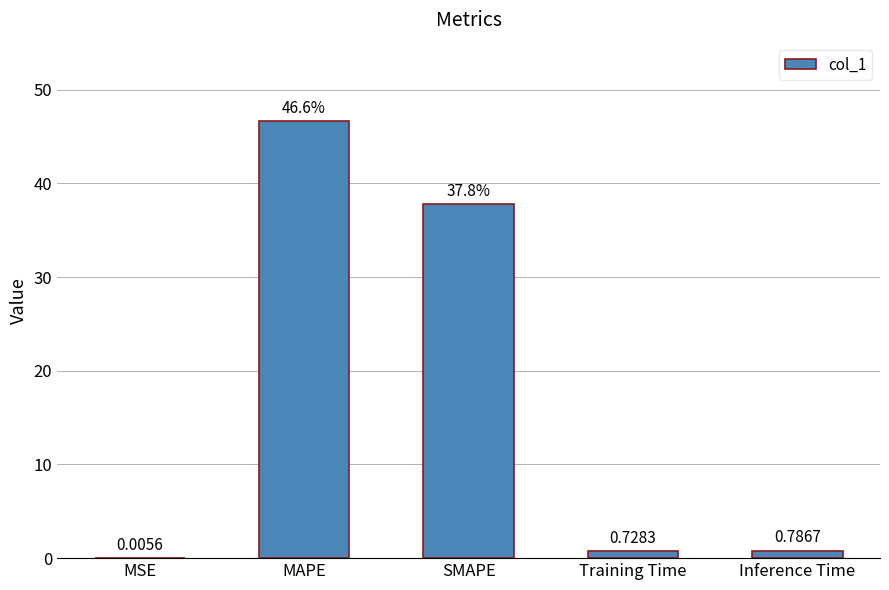

Which has a higher value, MSE or Inference Time?

Inference Time